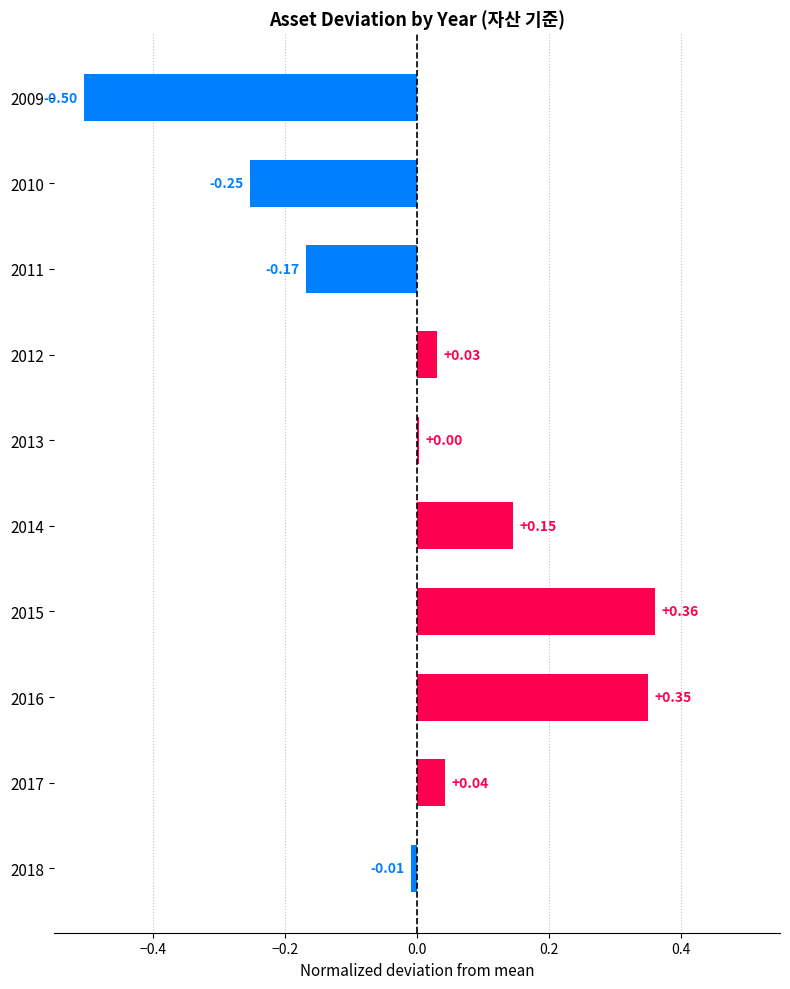

Between 2014 and 2010, which is larger?

2014